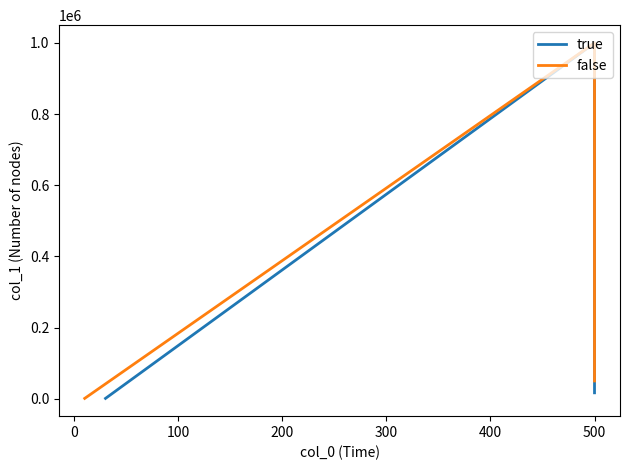

How many lines are shown in the chart?

2